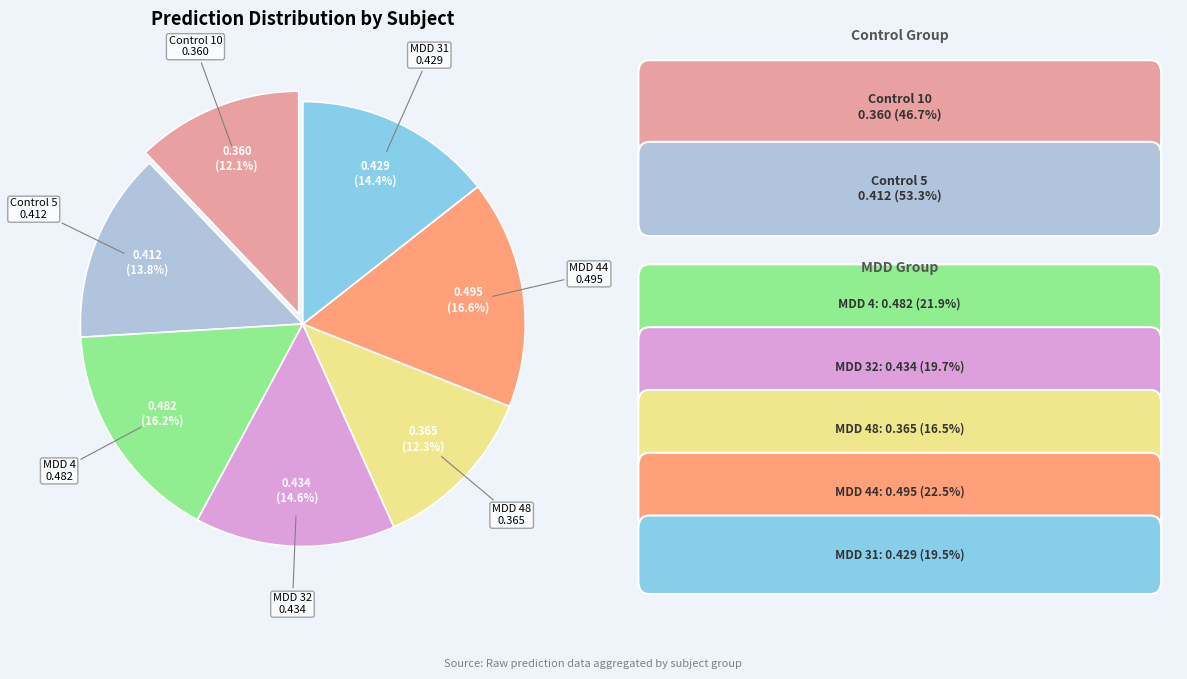

True or false: Control 5 accounts for 22% of the total.

False